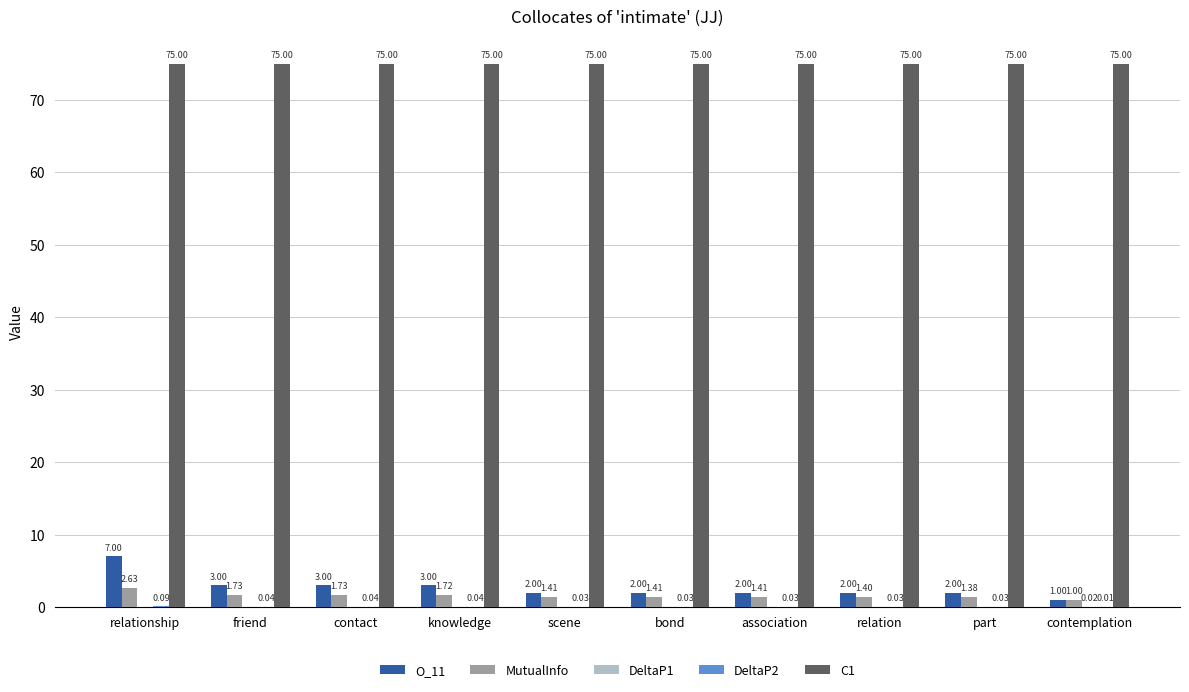

What is the total value across all series at relationship?

84.7